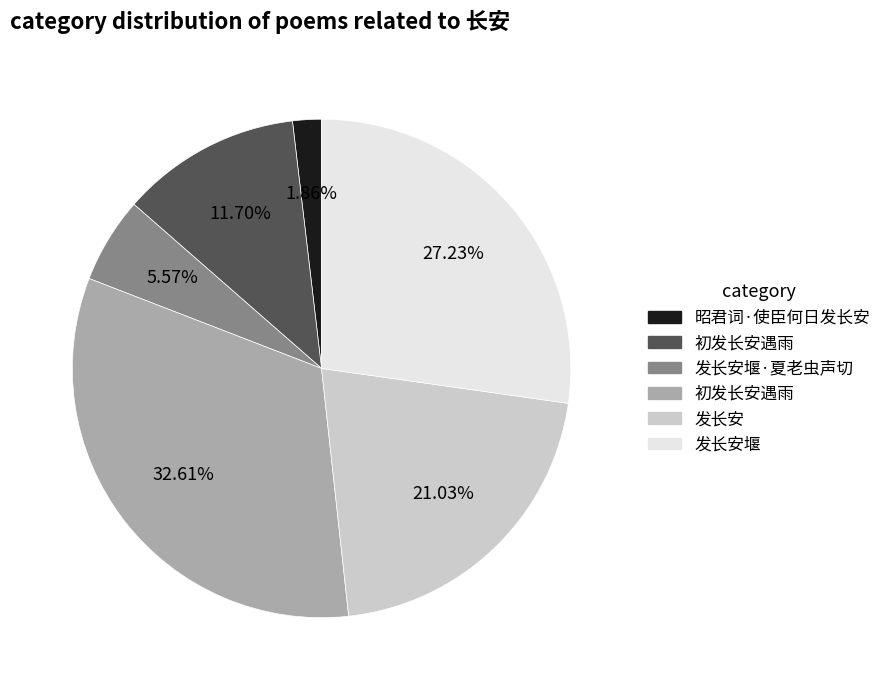

Is there any slice that represents more than half of the pie?

No